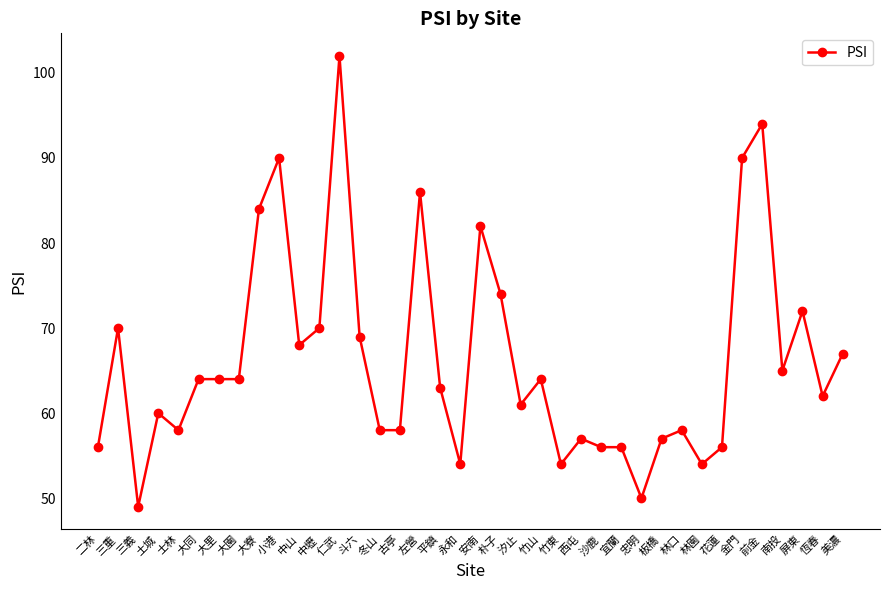

What is the label of the 30th point from the right?

大寮